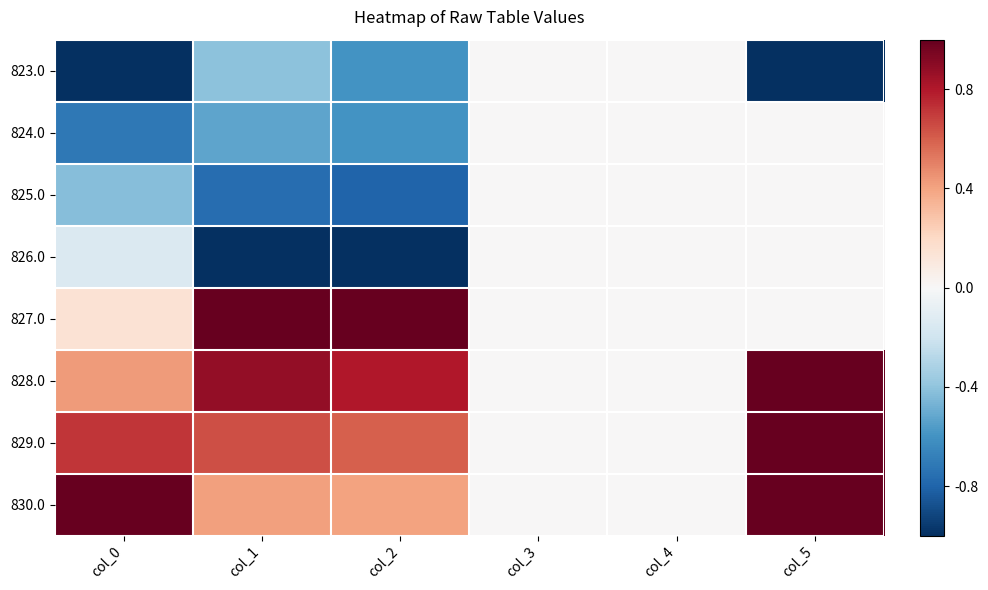

Which series has the widest spread of values?

823.0